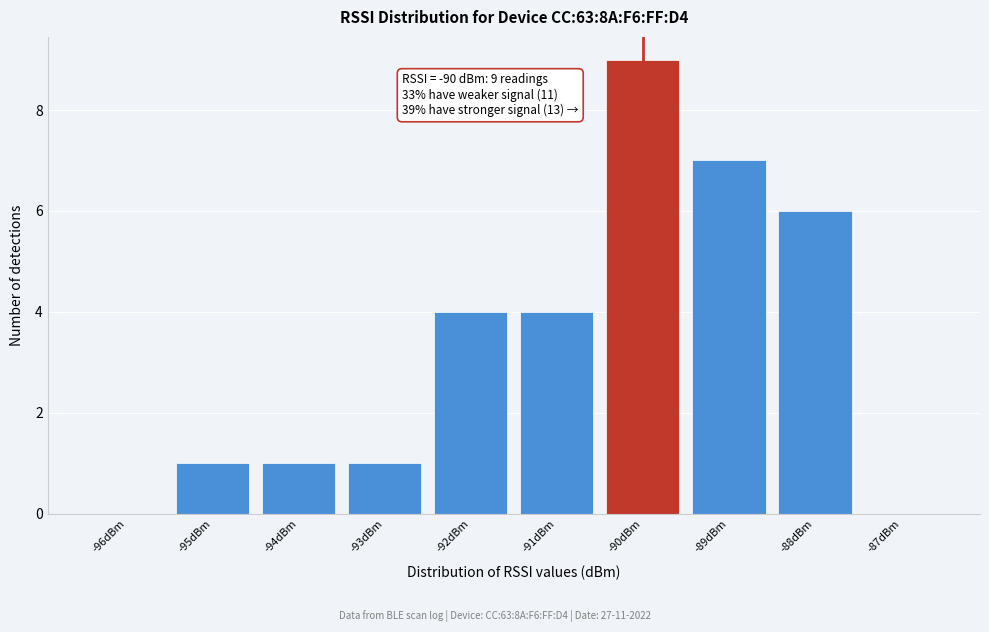

Reading left to right, list all the values displayed in this chart.

-96dBm=0	-95dBm=1	-94dBm=1	-93dBm=1	-92dBm=4	-91dBm=4	-90dBm=9	-89dBm=7	-88dBm=6	-87dBm=0